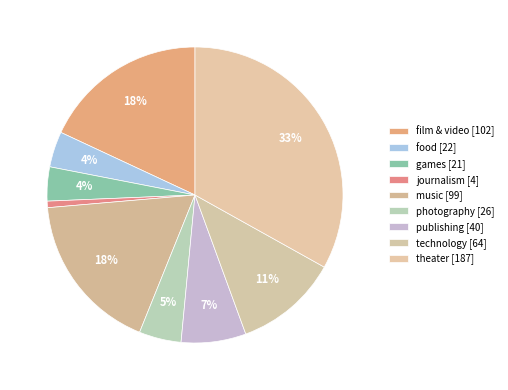

Does music represent more than half of the total?

No